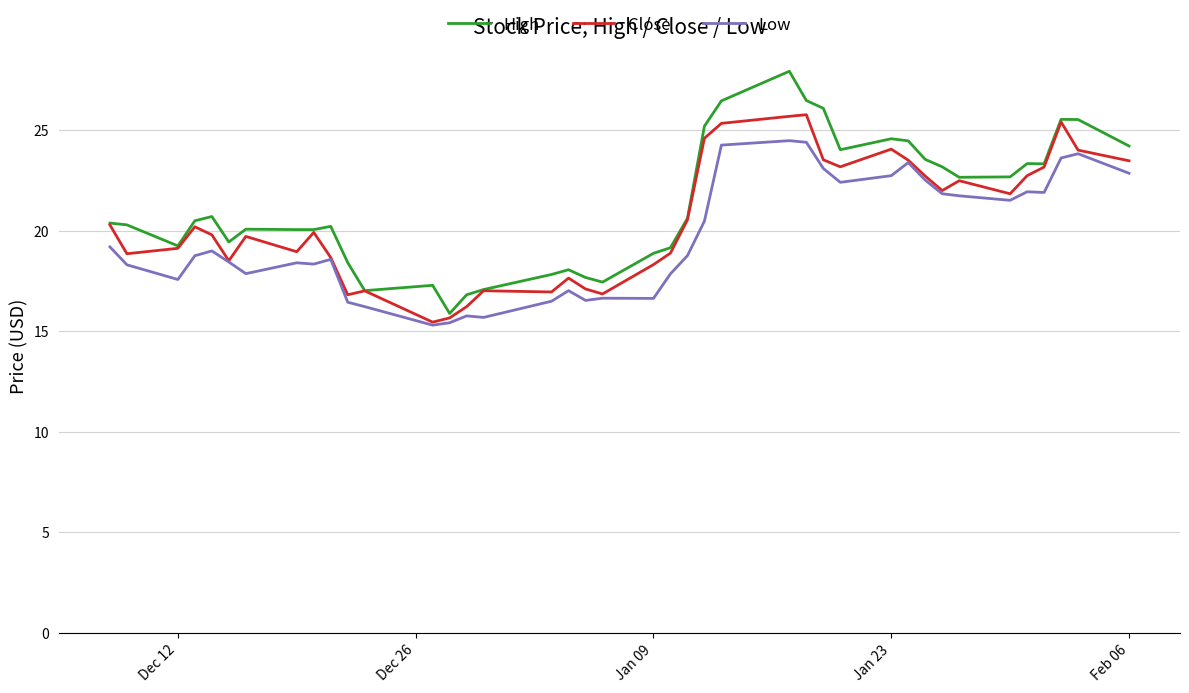

What is the sum of all Low values?

786.0